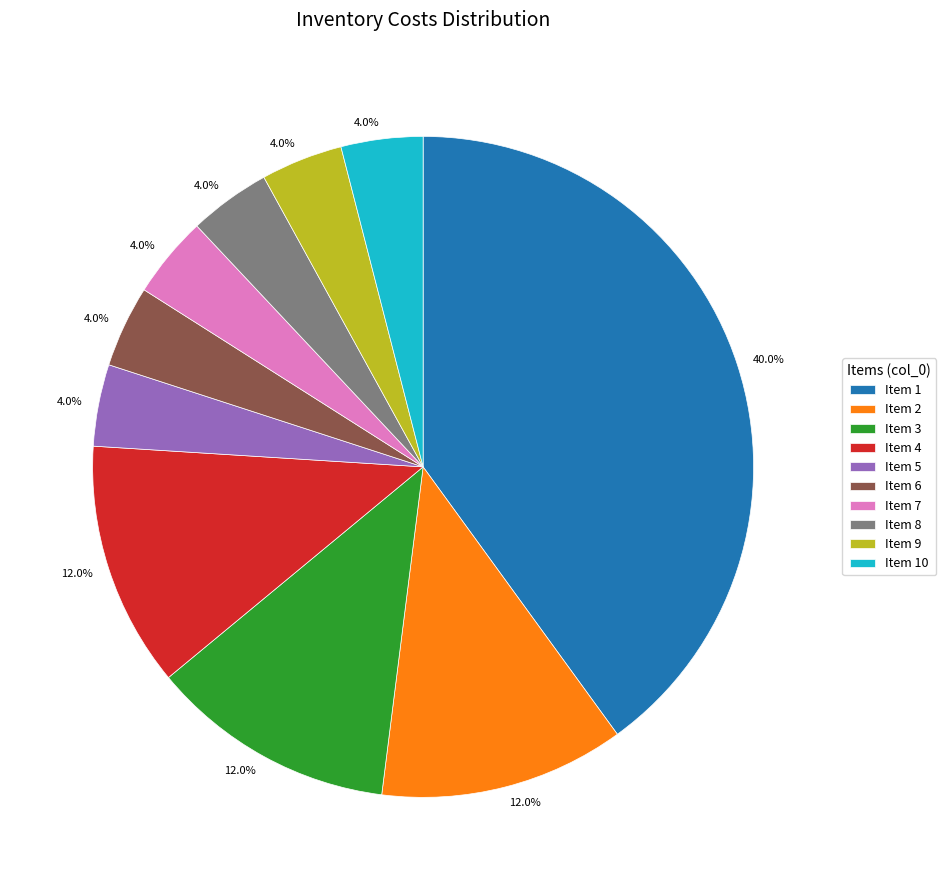

Is the sum of Item 4 and Item 6 greater than half?

No